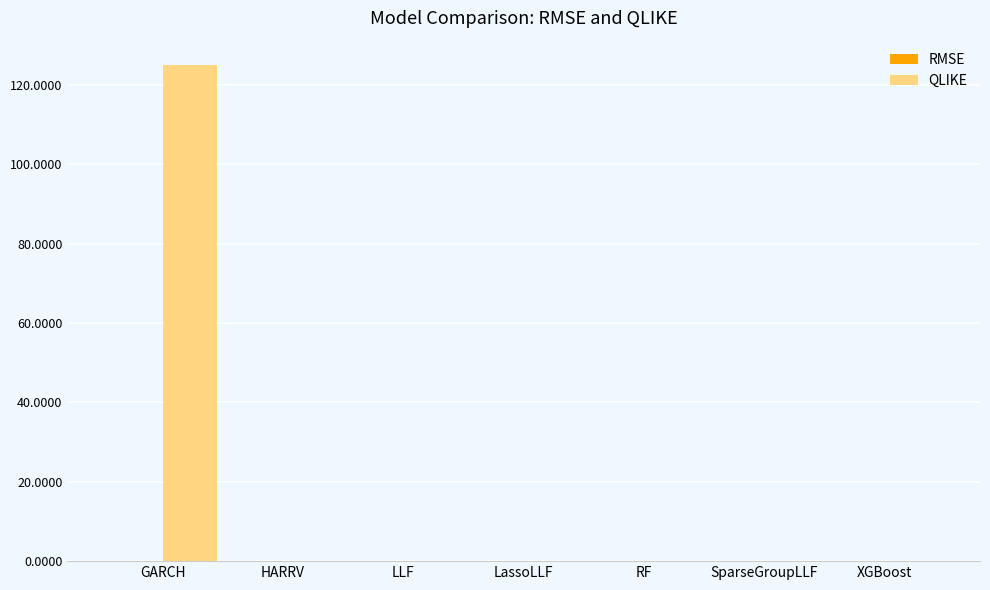

Is it true that QLIKE equals 124.9 at GARCH?

True